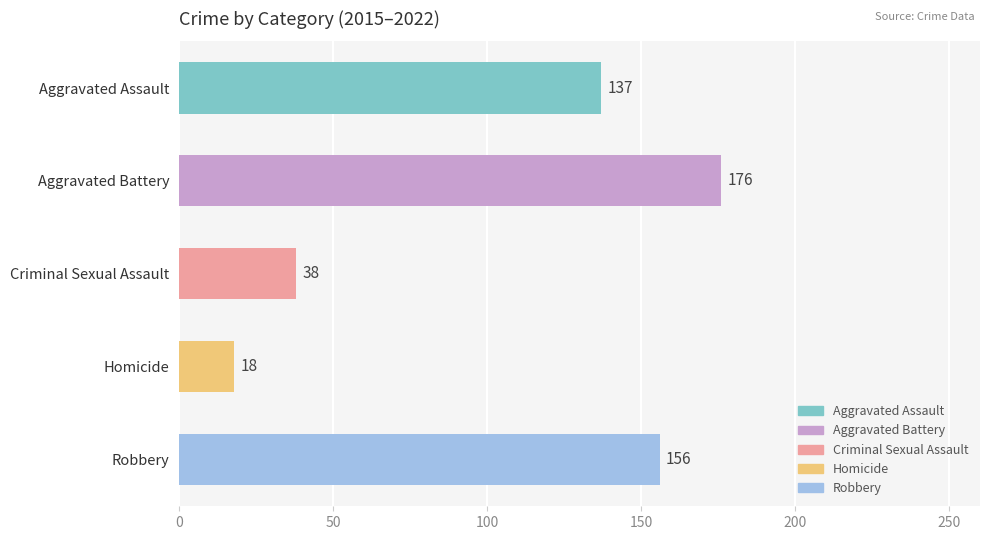

At which category does the chart reach its minimum across all series?

Homicide